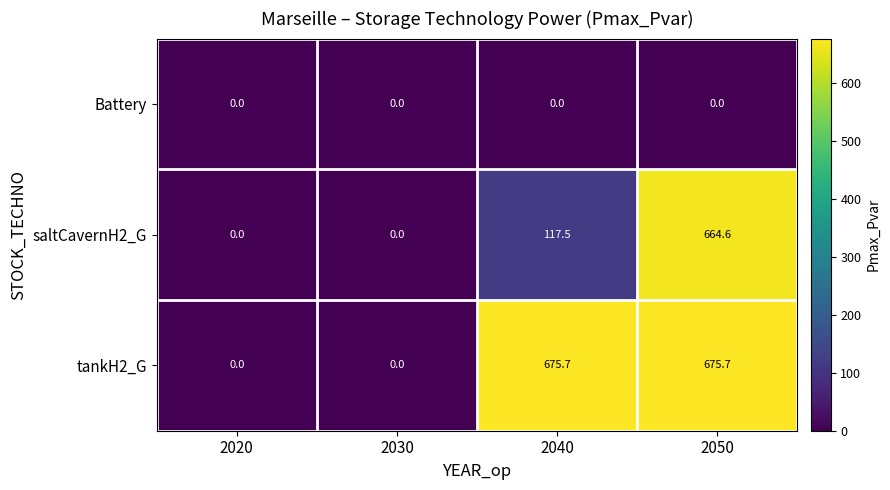

What is the sum of the saltCavernH2_G values at 2050 and 2040?

782.1